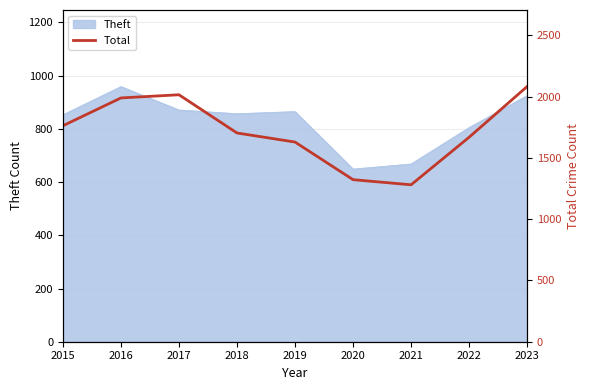

Where is the data nearest to the value 1682?

2022